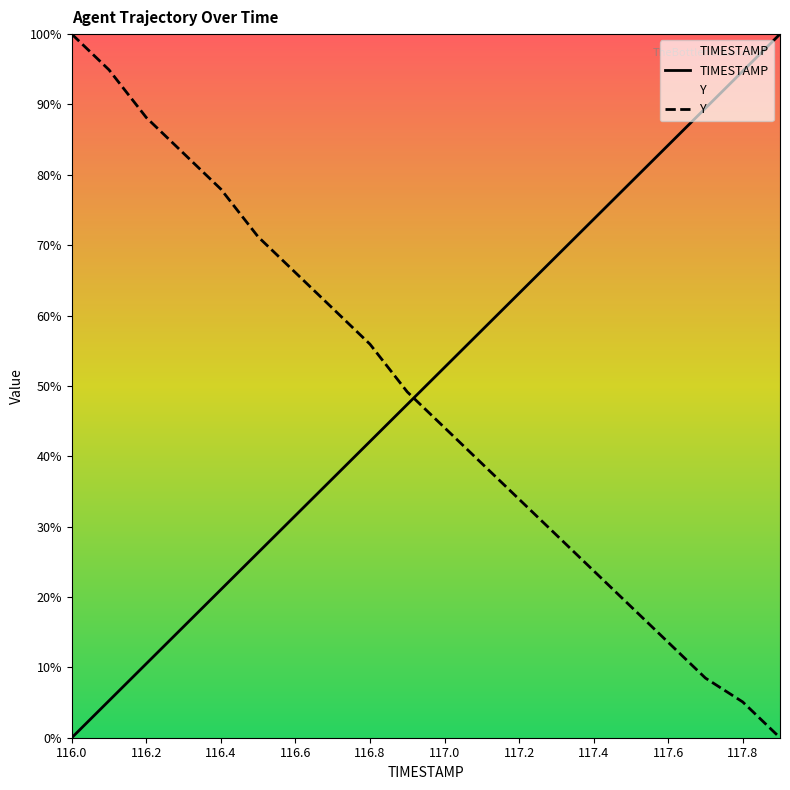

What is the difference between the maximum and minimum values in the Y series?

100.0